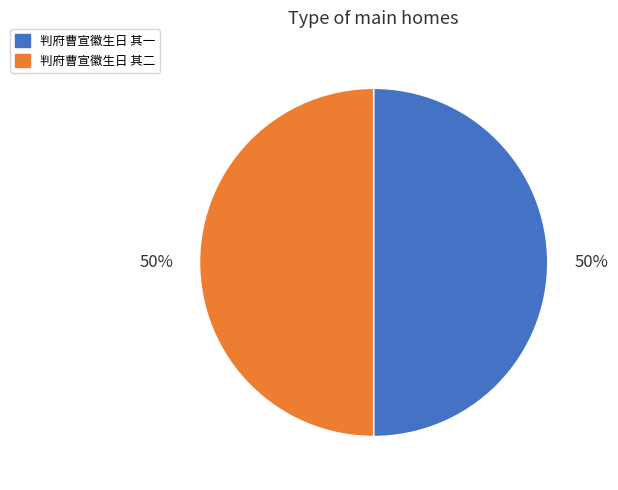

Combined, do 判府曹宣徽生日 其一 and 判府曹宣徽生日 其二 account for over 50%?

Yes